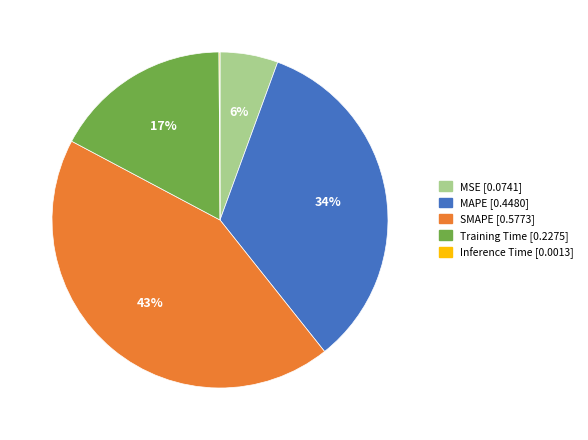

Which slice is the largest?

SMAPE